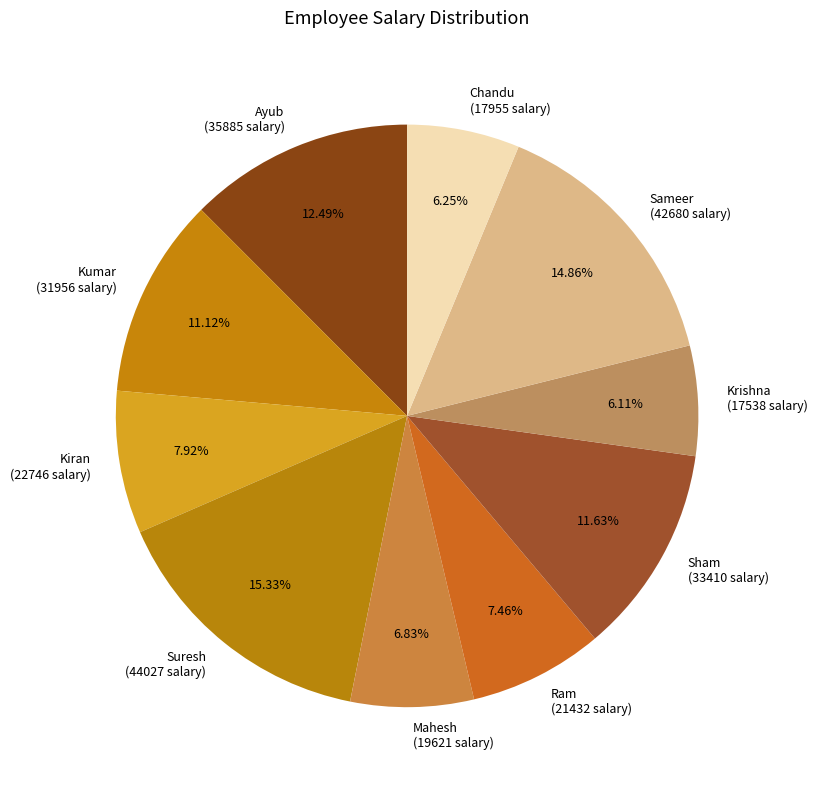

The Sham slice represents 4% of the pie. True or false?

False